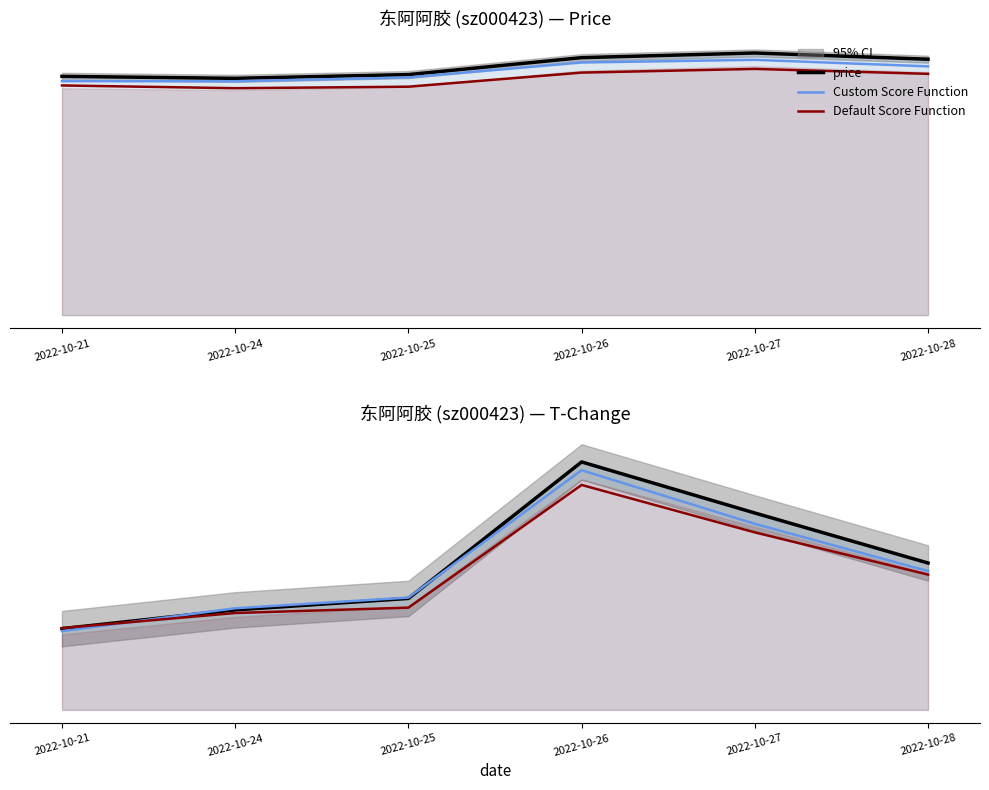

Where does the t_change series first go above 1?

2022-10-25